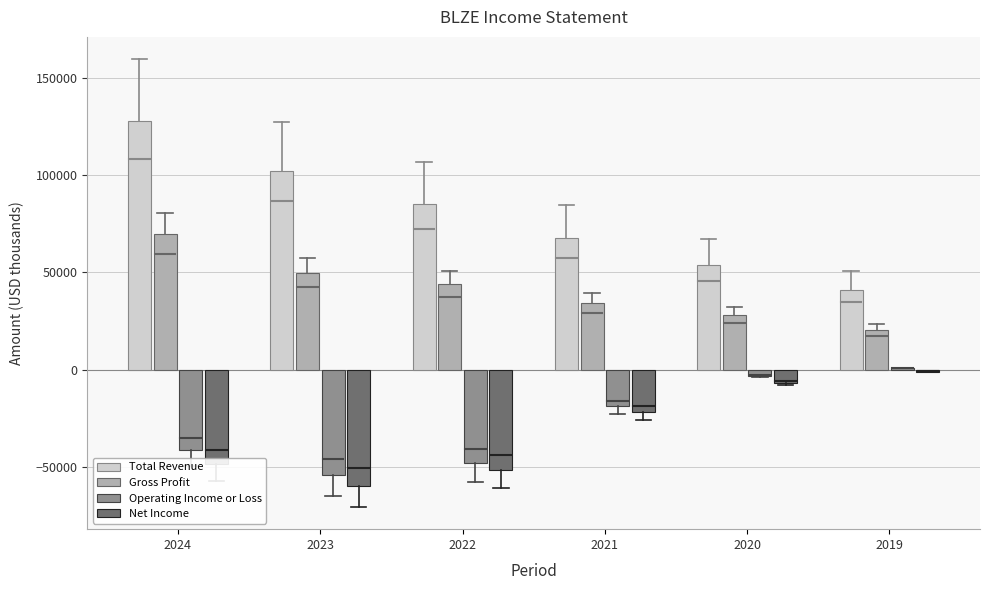

Which series has the largest range (max minus min)?

Total Revenue